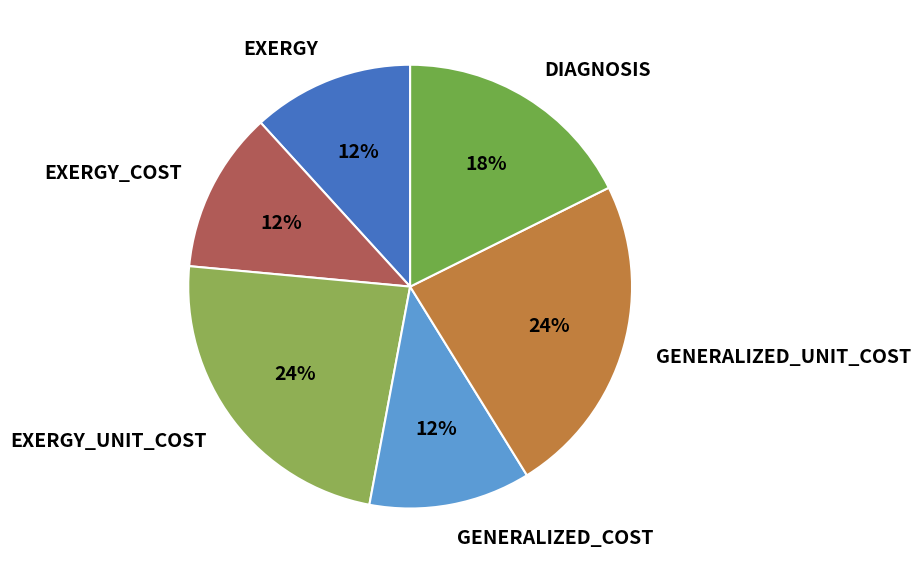

To the nearest percent, what is the combined percentage of DIAGNOSIS and EXERGY?

29%